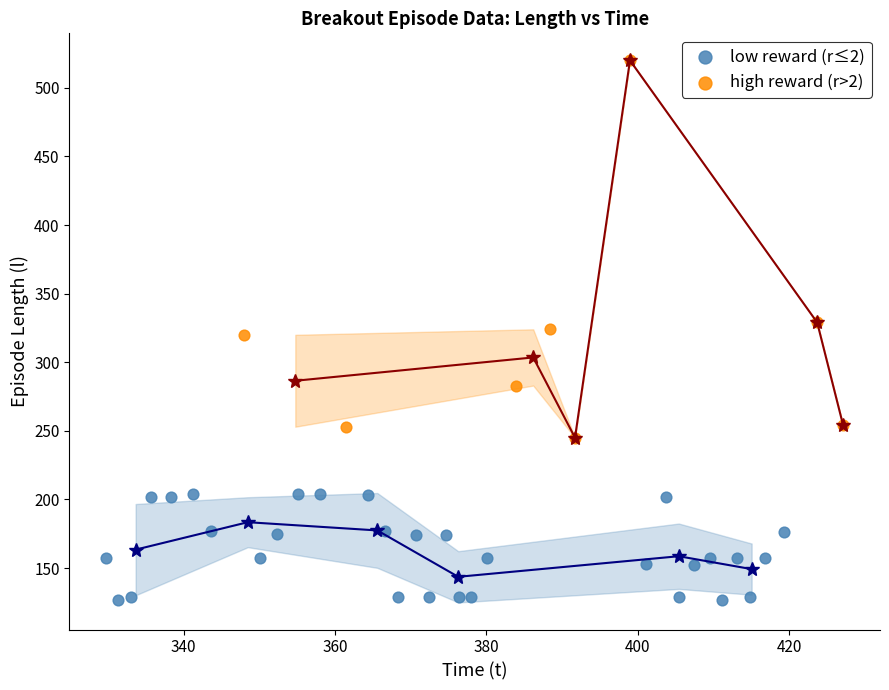

Which series reaches the minimum Y coordinate?

low reward (r≤2)